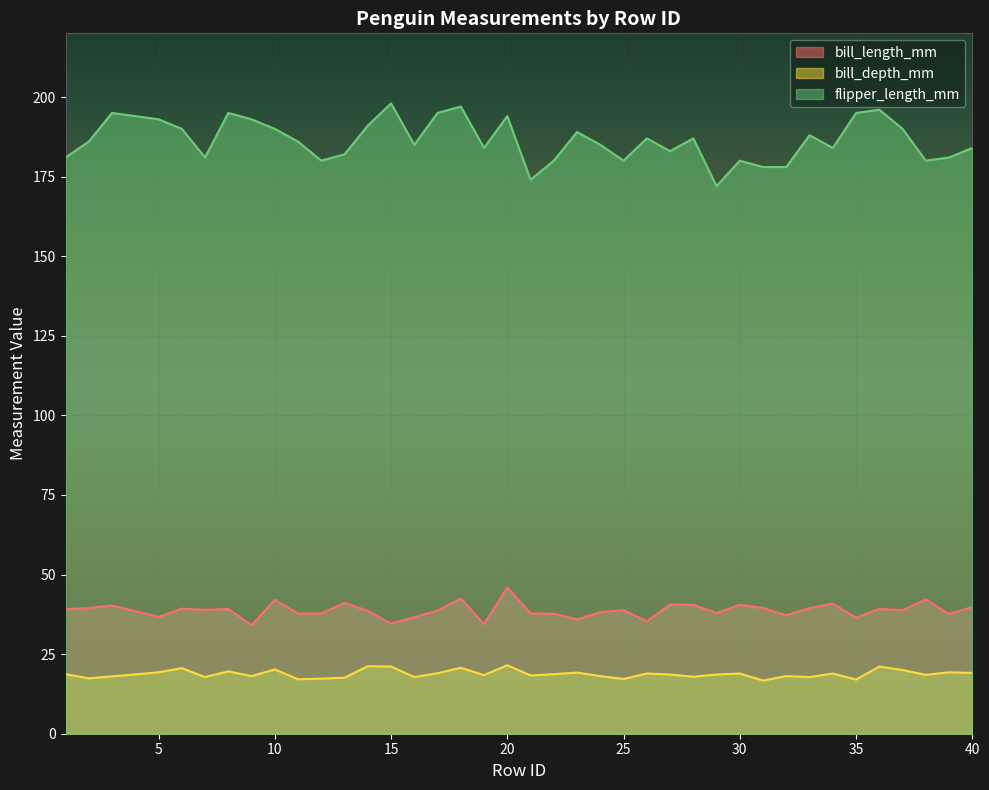

How many lines are shown in the chart?

3